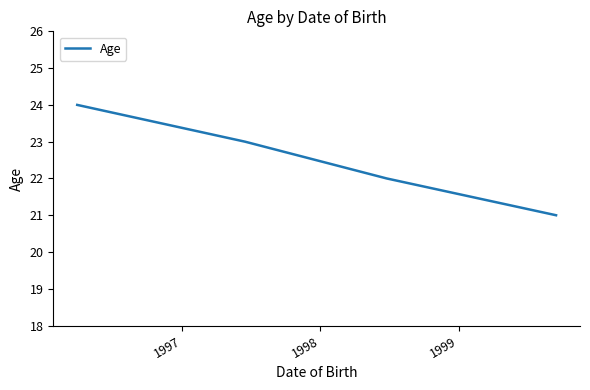

What is the sum of all values?

90